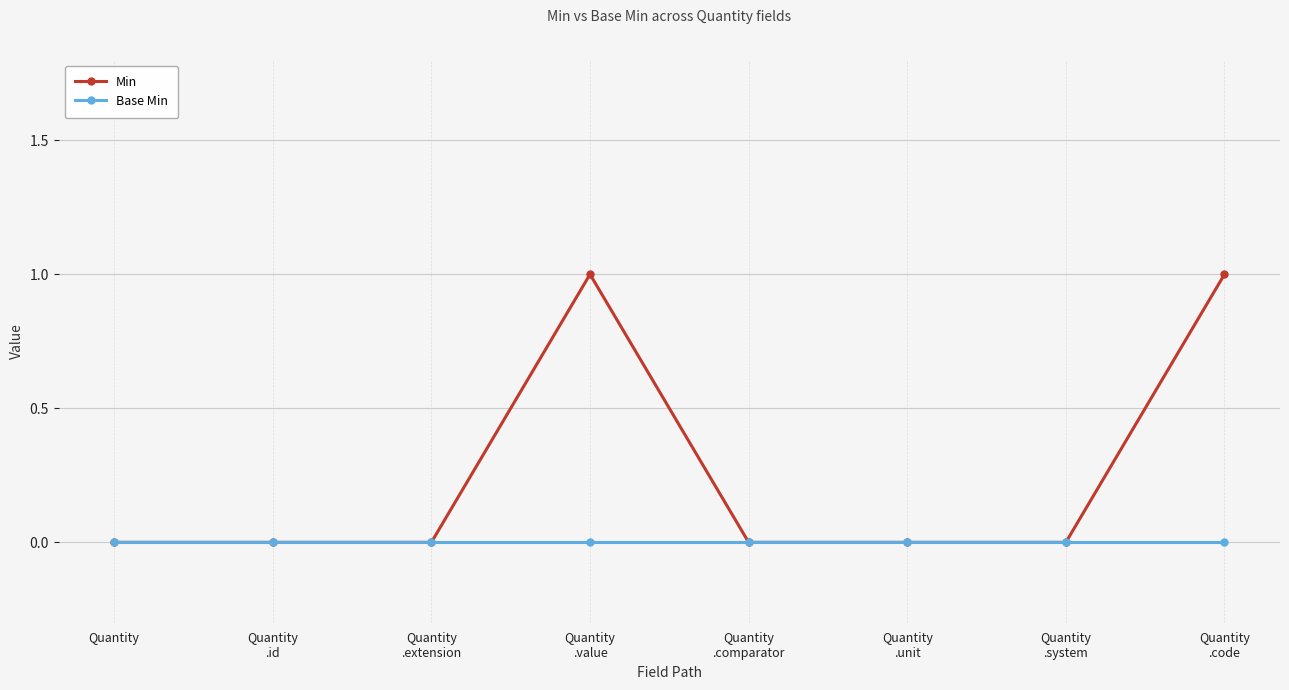

What is the maximum value shown in the chart?

1